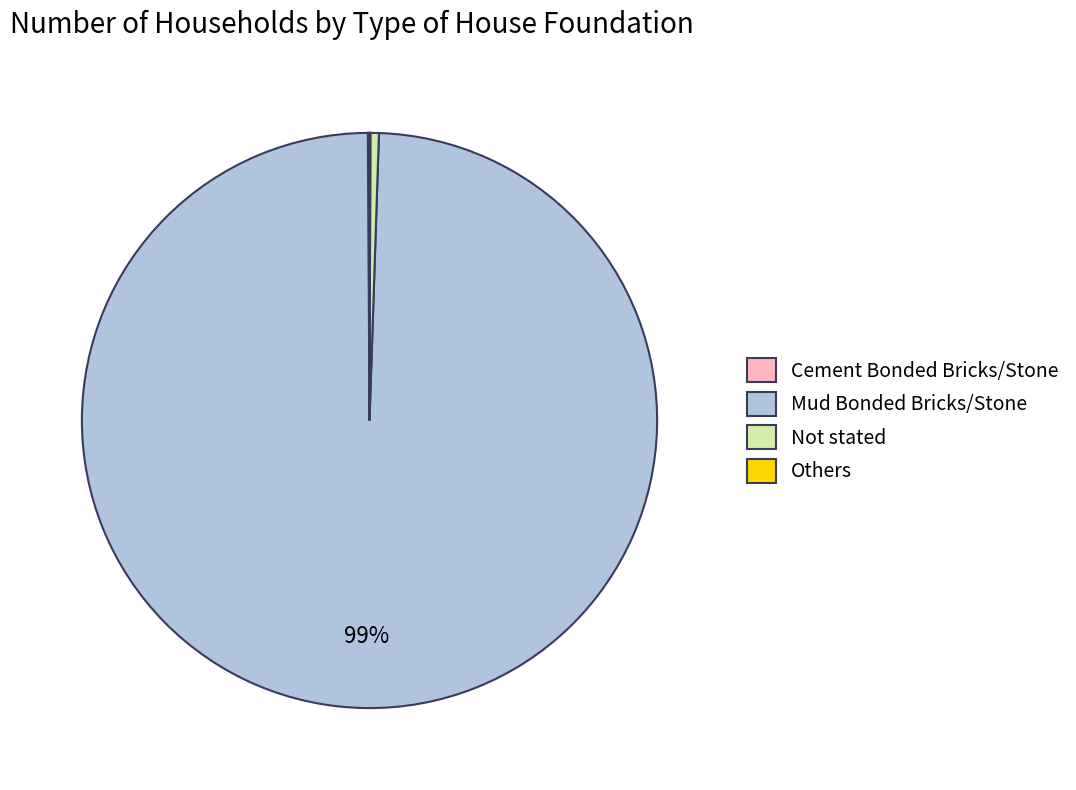

Which has a higher value, Mud Bonded Bricks/Stone or Not stated?

Mud Bonded Bricks/Stone